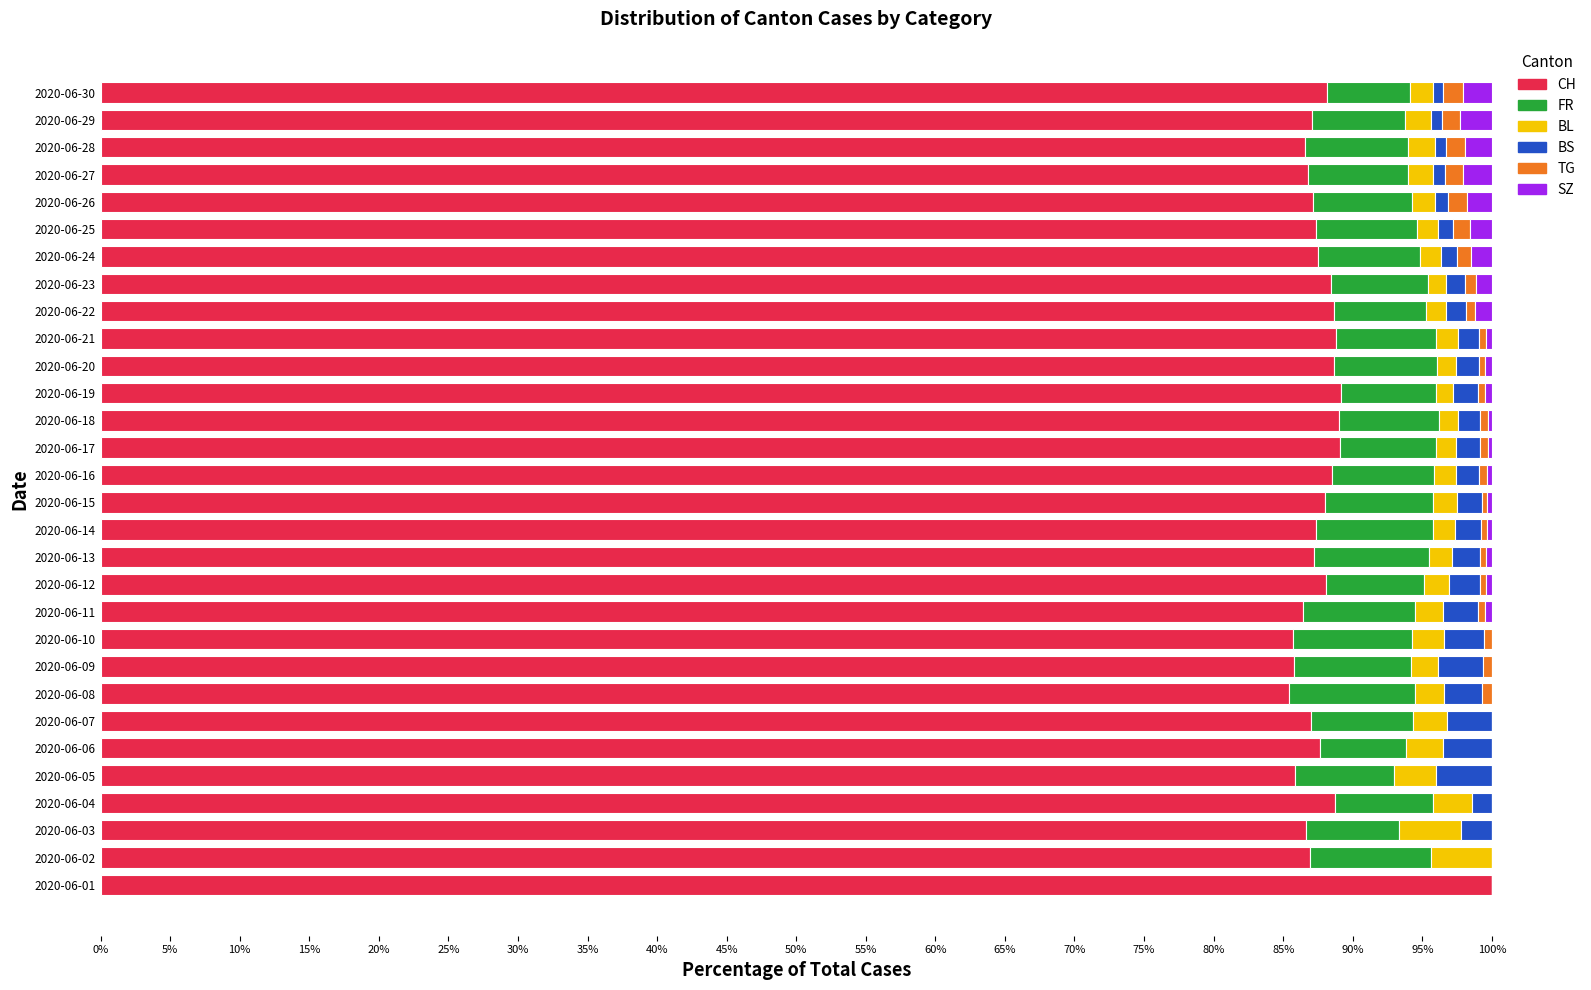

What are all the series names shown in the legend?

CH, FR, BL, BS, TG, SZ